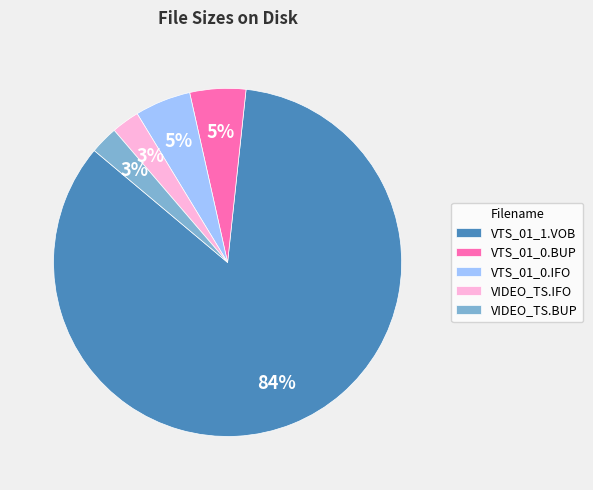

Count the number of slices in the pie.

5